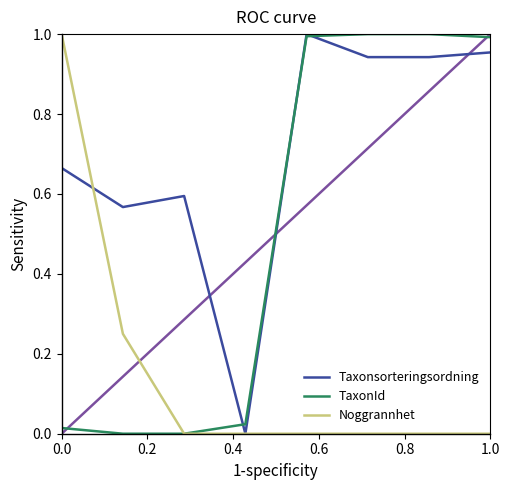

List the series in order of their overall mean, highest first.

Taxonsorteringsordning, TaxonId, Noggrannhet